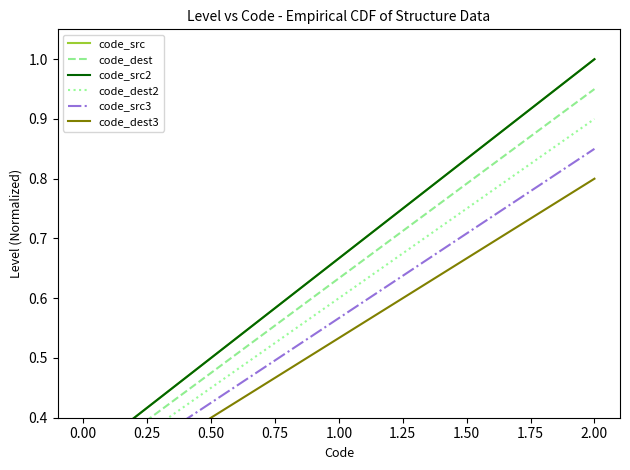

Which series has the largest total across all categories?

code_src